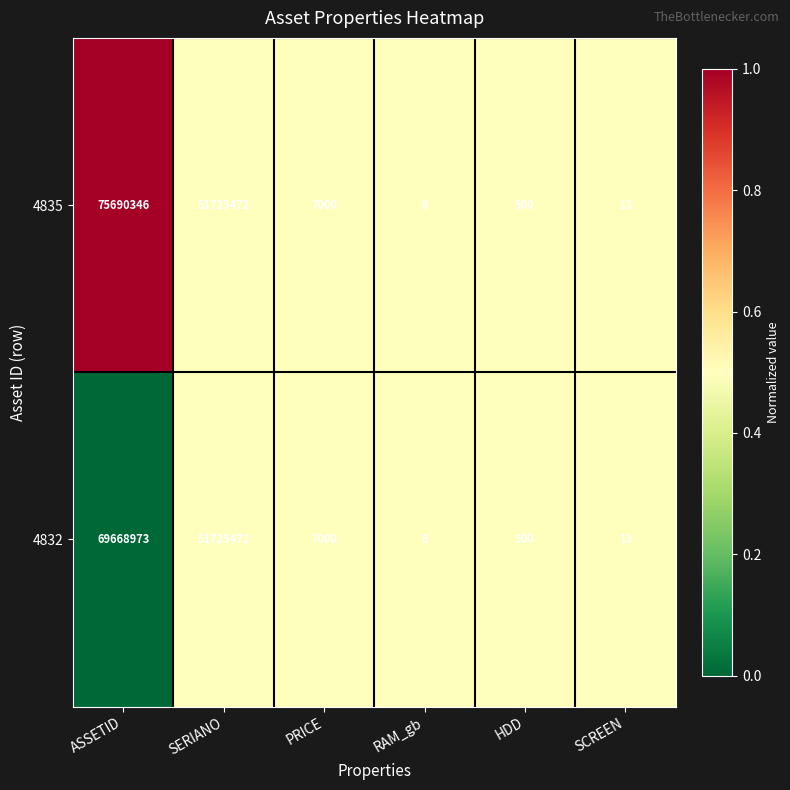

Rank the categories by 4832 value from highest to lowest.

ASSETID, SERIANO, PRICE, HDD, SCREEN, RAM_gb